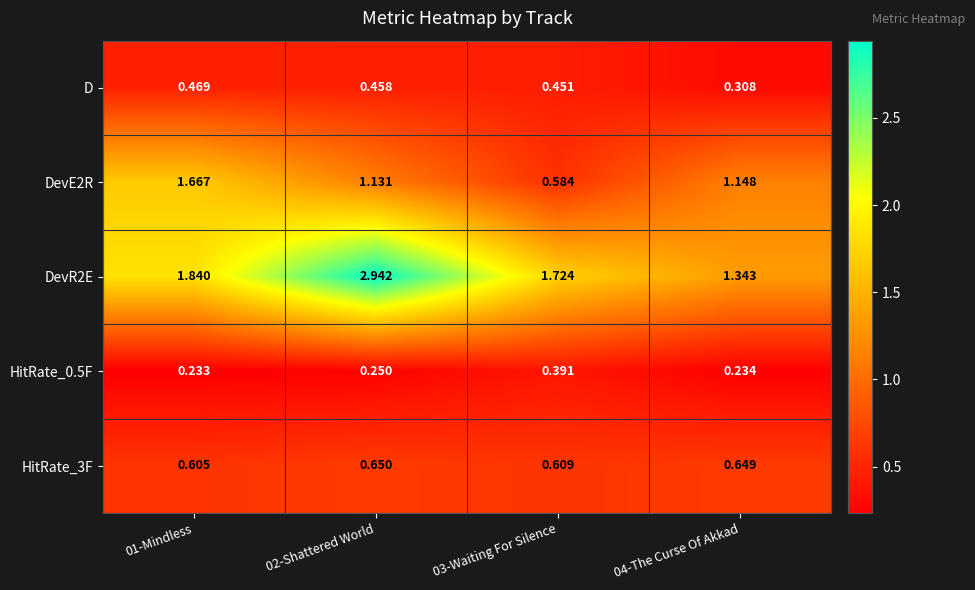

Is the value of D at 03-Waiting For Silence greater than the value of HitRate_0.5F at 01-Mindless?

Yes